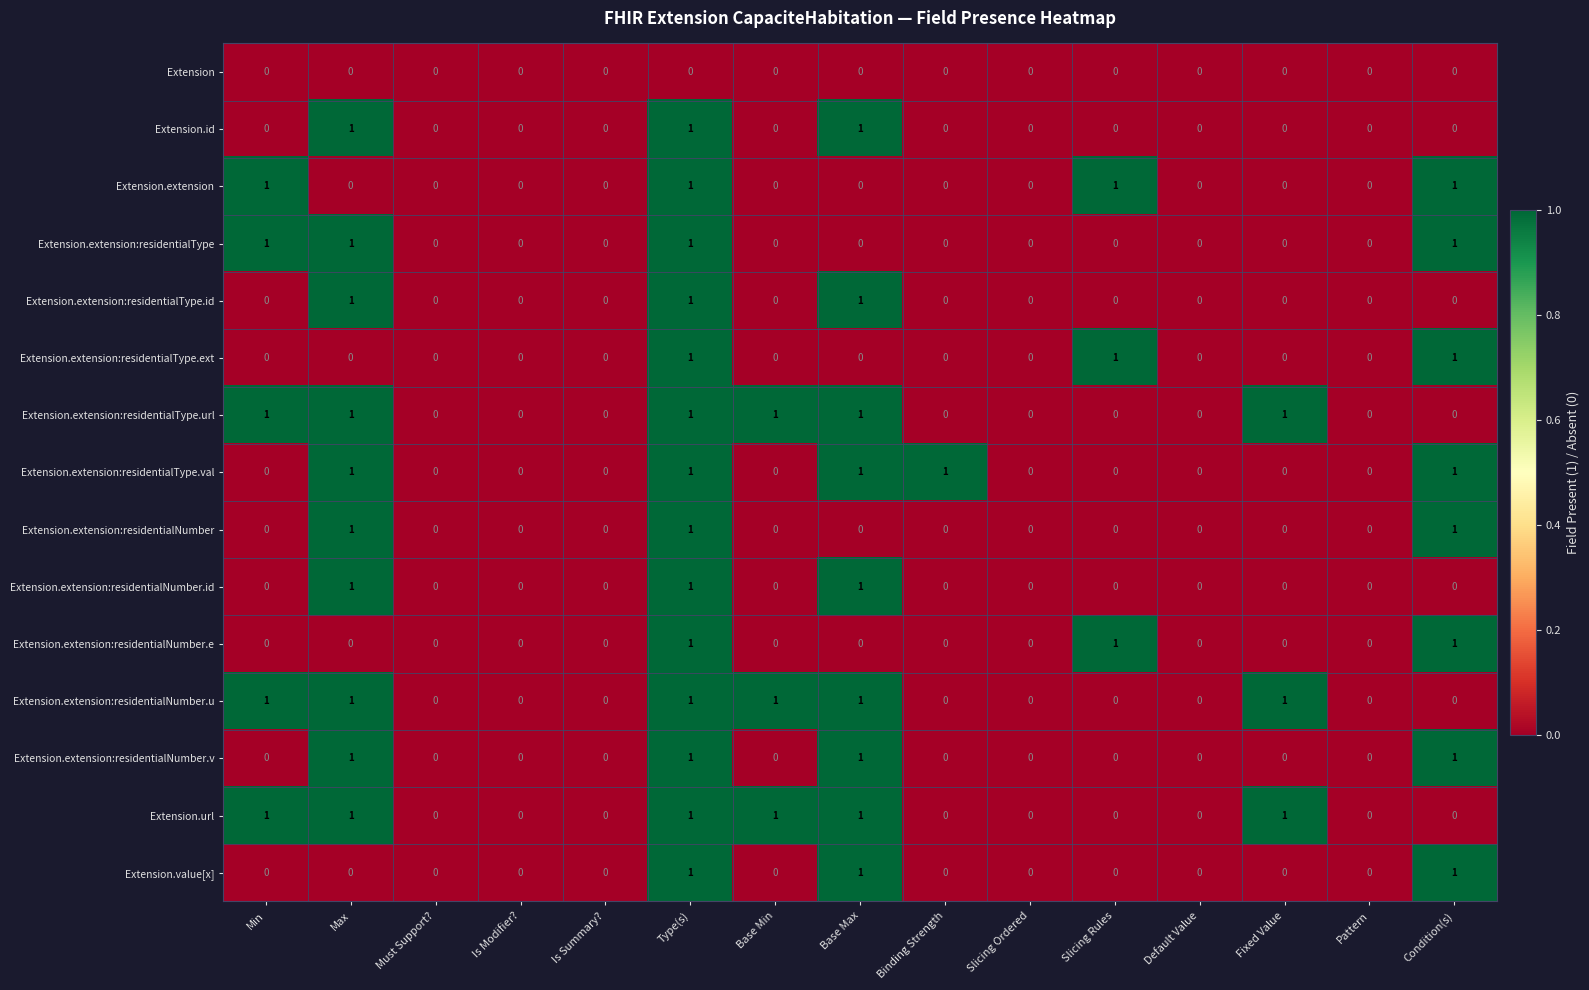

How many Extension.extension:residentialNumber.e values are between 0 and 1?

15